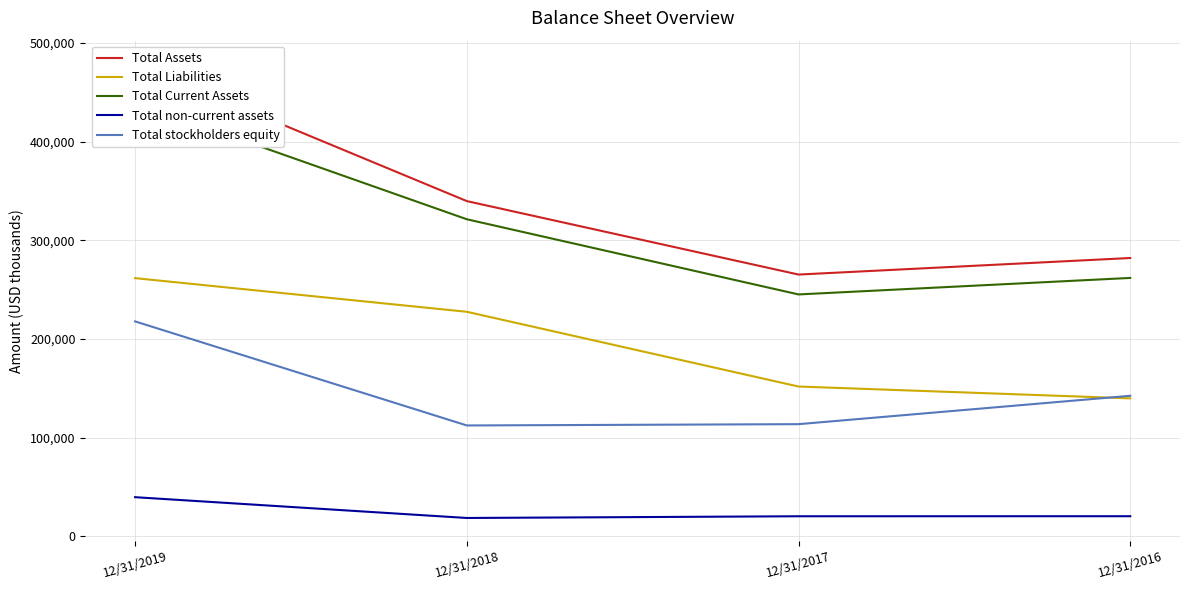

How many distinct data groups are displayed?

5